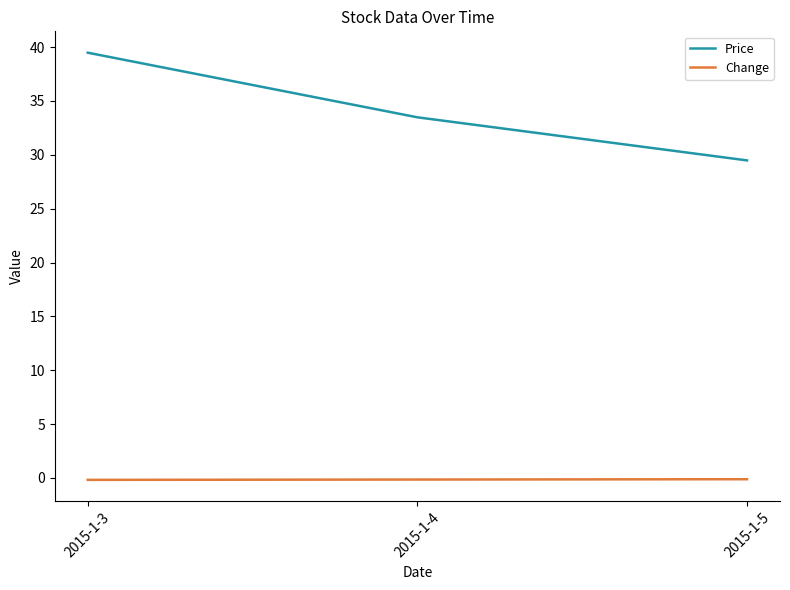

Which series has the largest total across all categories?

Price